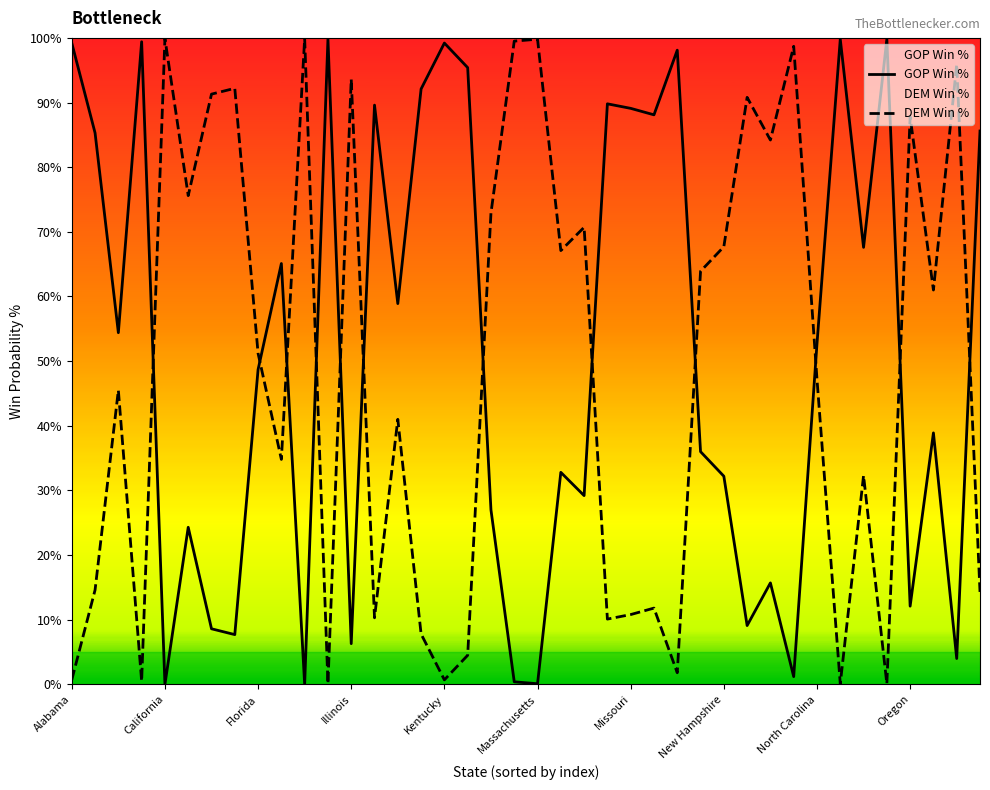

How many values in the GOP Win % series exceed 52?

20